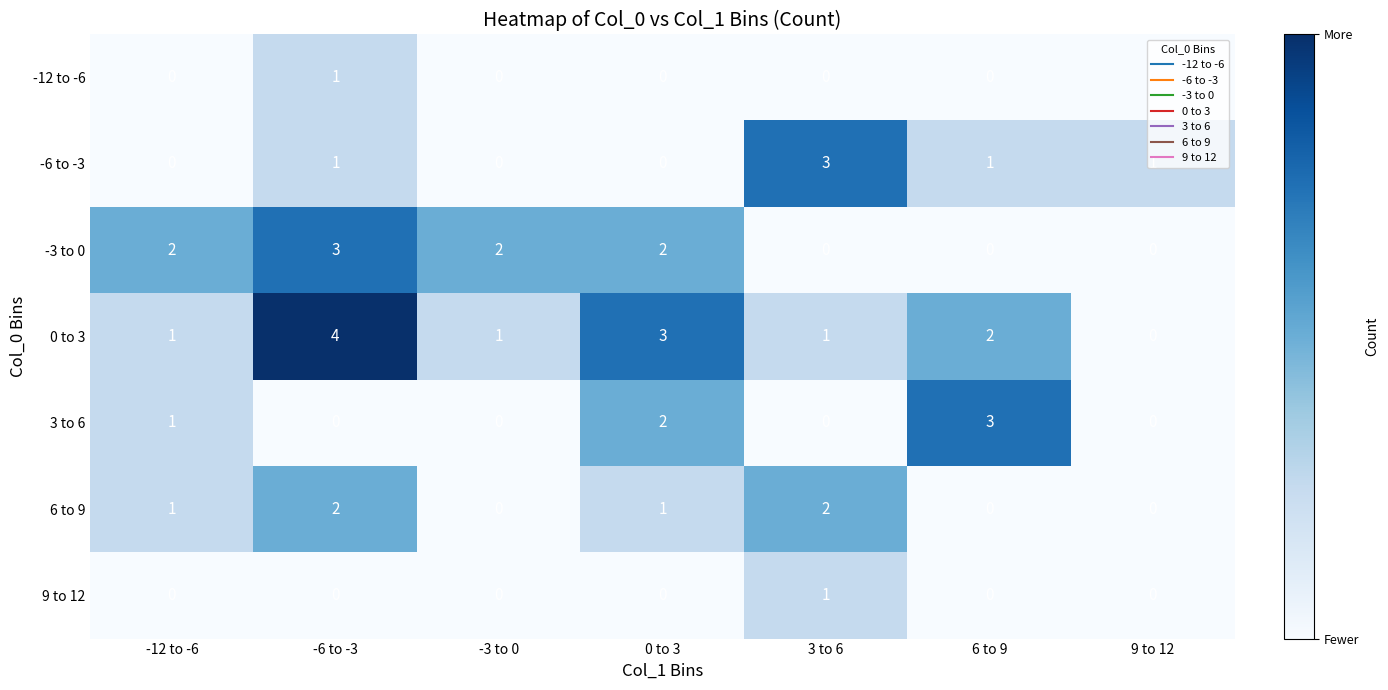

The 0 to 3 series shows 1 at 3 to 6. True or false?

True